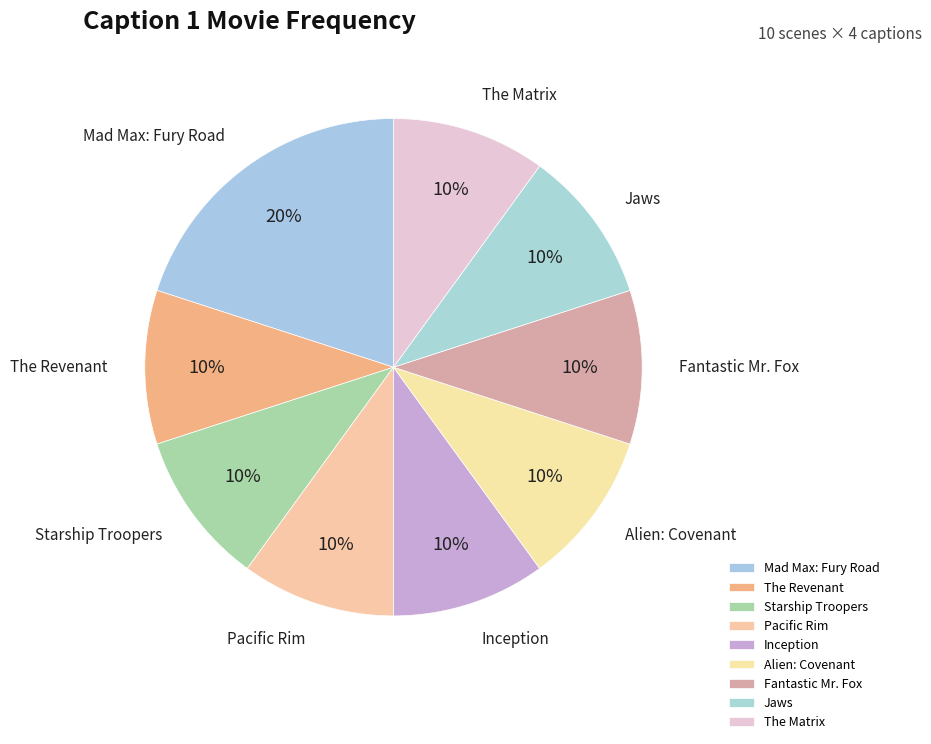

Is Mad Max: Fury Road the majority of the pie?

No